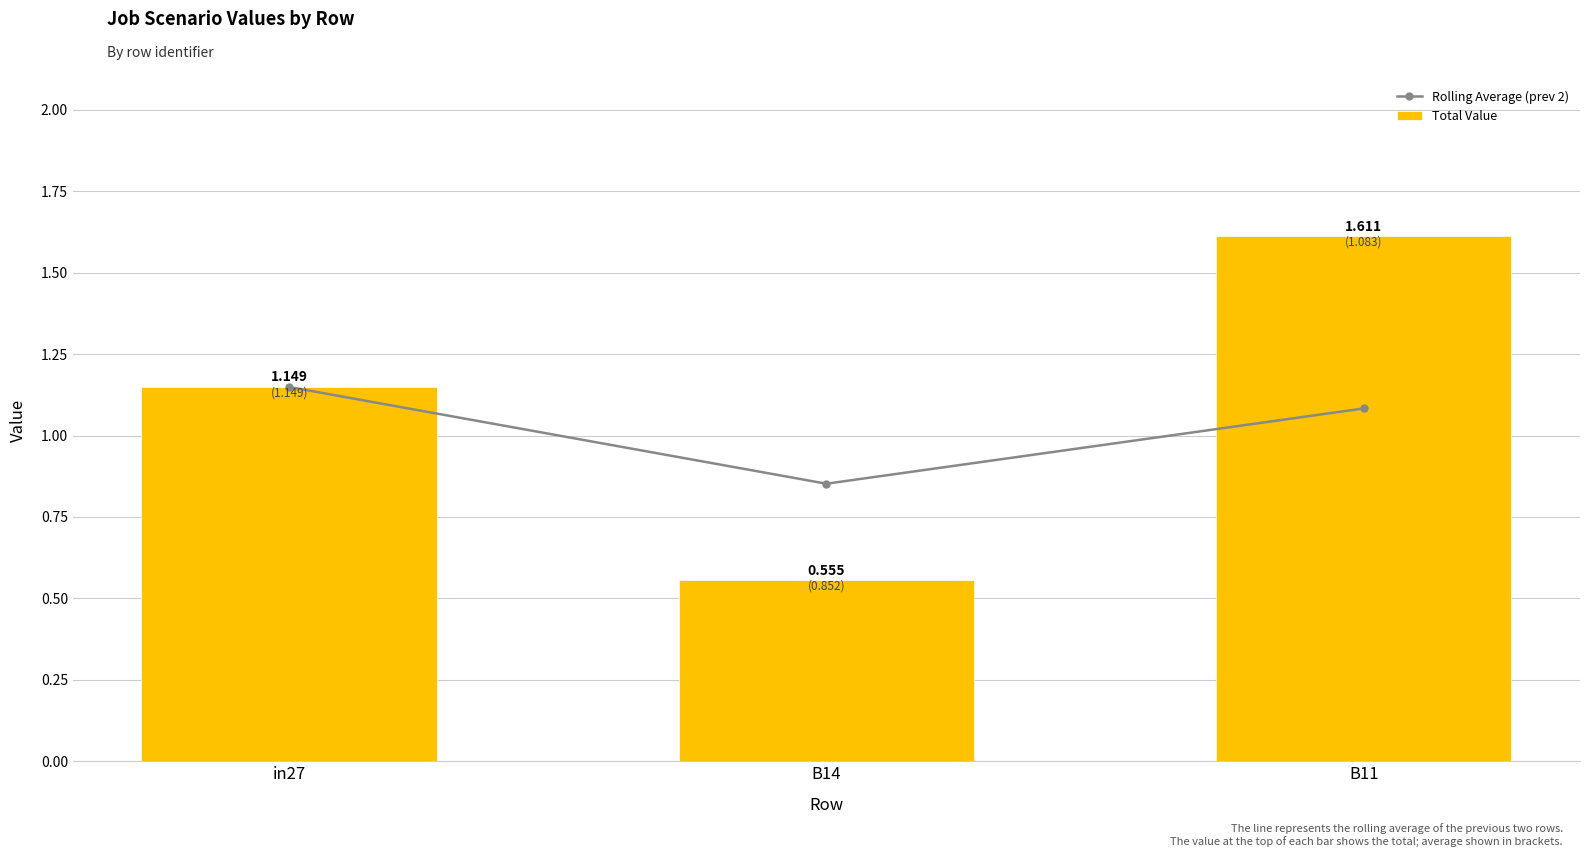

What position from the left is B11?

3